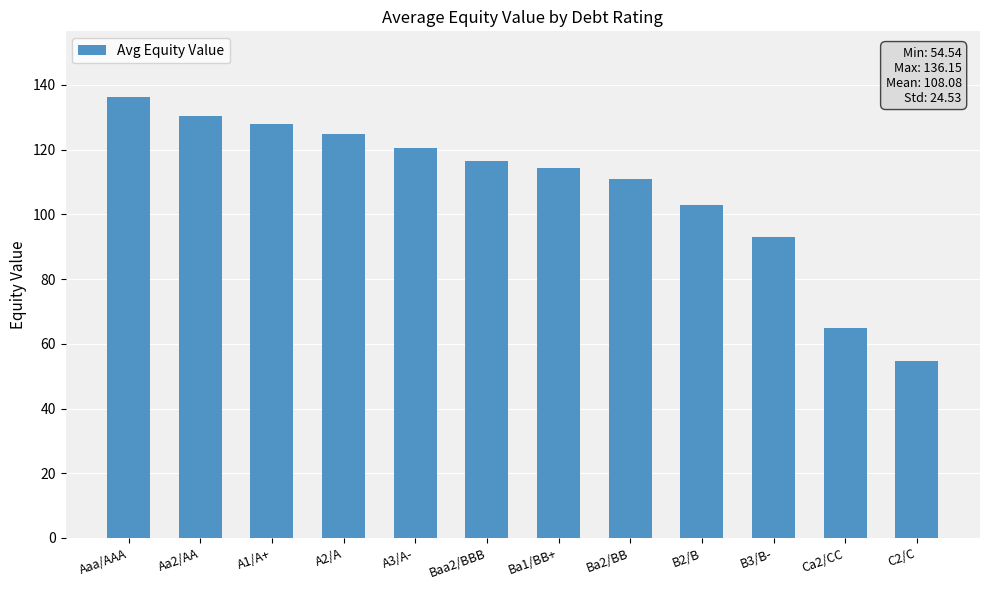

How many data points are less than 116?

6